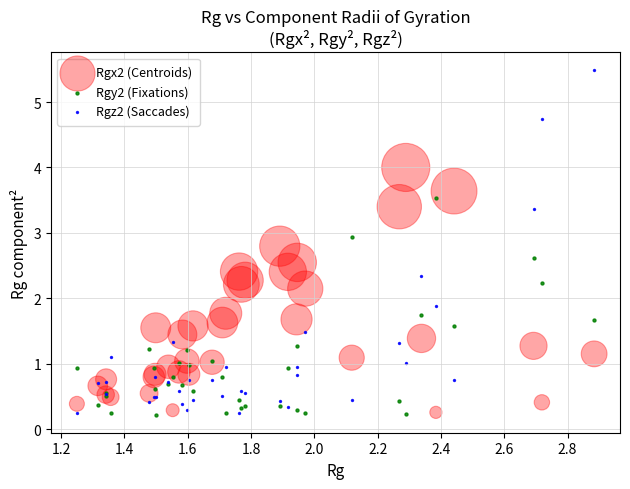

Which series contains the highest Y value?

Rgz2 (Saccades)